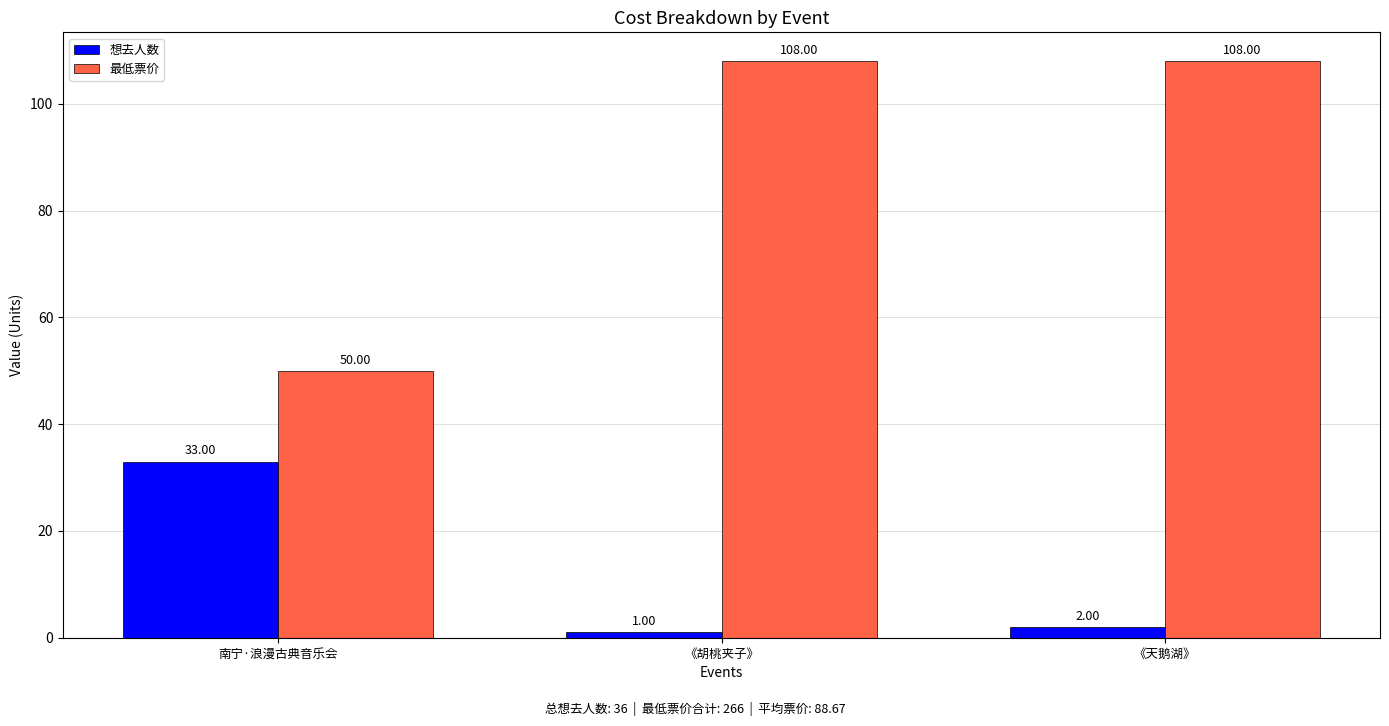

What is the value of the 最低票价 bar at the 1st from the left?

50